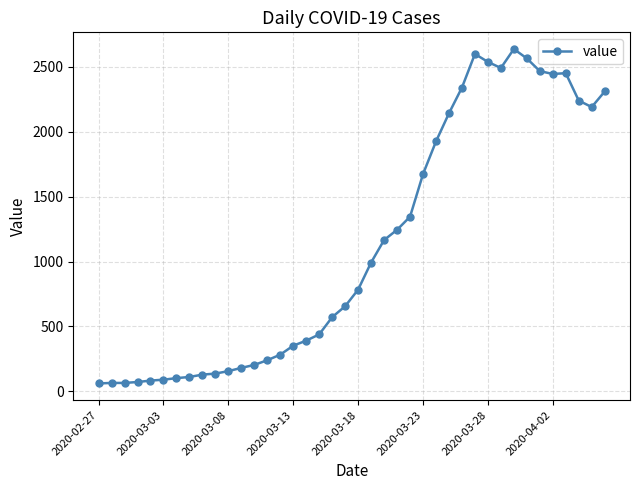

What is the maximum value shown in the chart?

2638